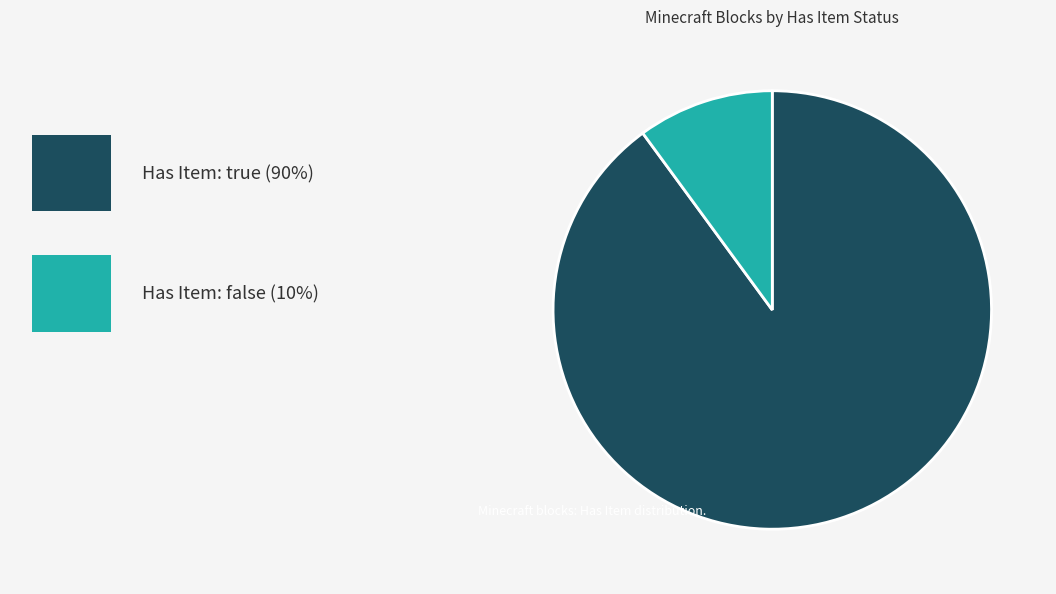

Does any single category account for the majority?

Yes